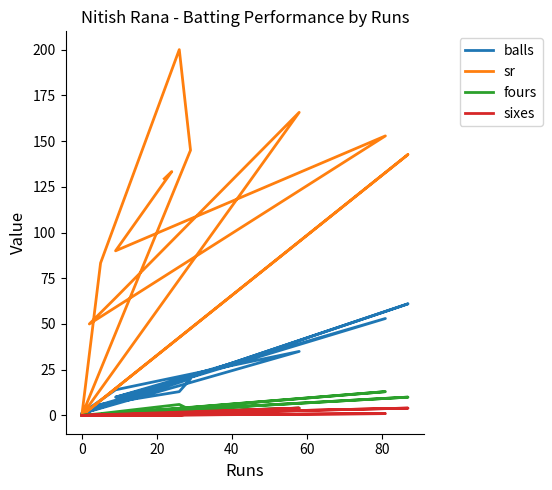

How many positive values does the sr series have?

11